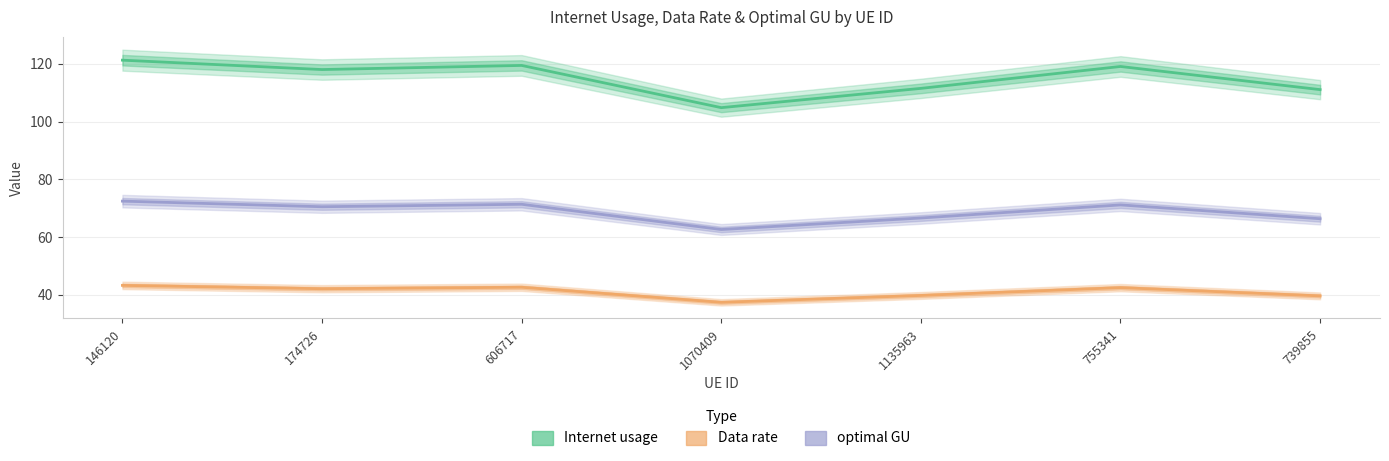

What are all the series names shown in the legend?

Internet usage, Data rate, optimal GU